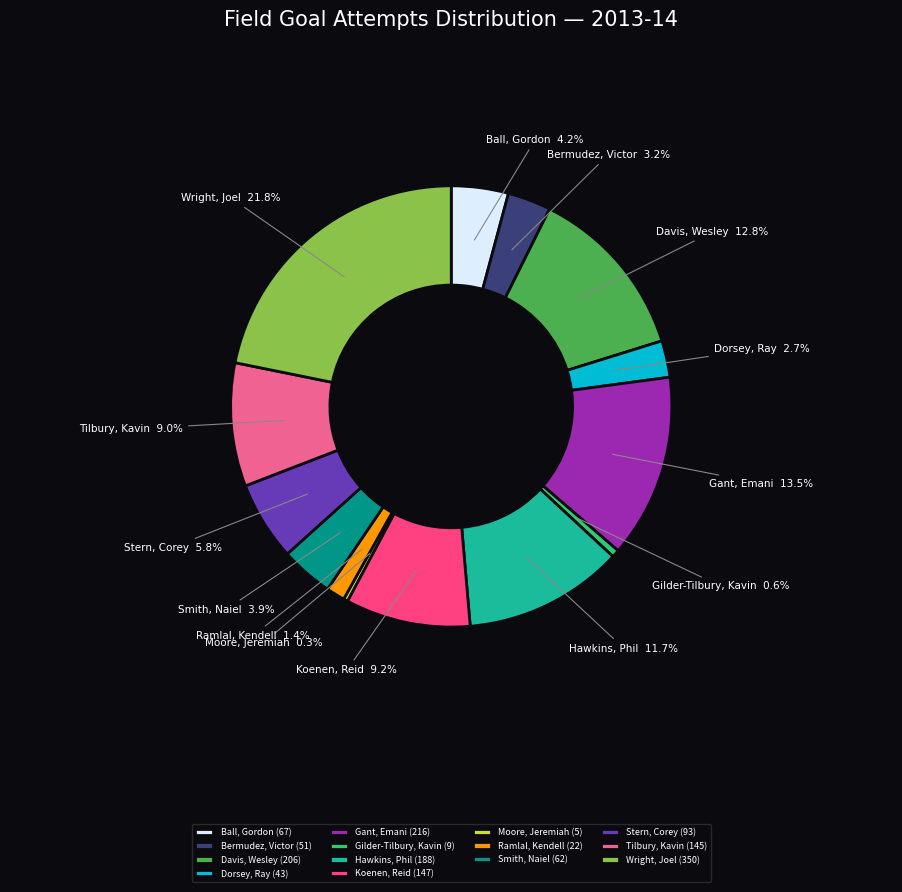

Rank the categories by value from lowest to highest.

Moore, Jeremiah, Gilder-Tilbury, Kavin, Ramlal, Kendell, Dorsey, Ray, Bermudez, Victor, Smith, Naiel, Ball, Gordon, Stern, Corey, Tilbury, Kavin, Koenen, Reid, Hawkins, Phil, Davis, Wesley, Gant, Emani, Wright, Joel